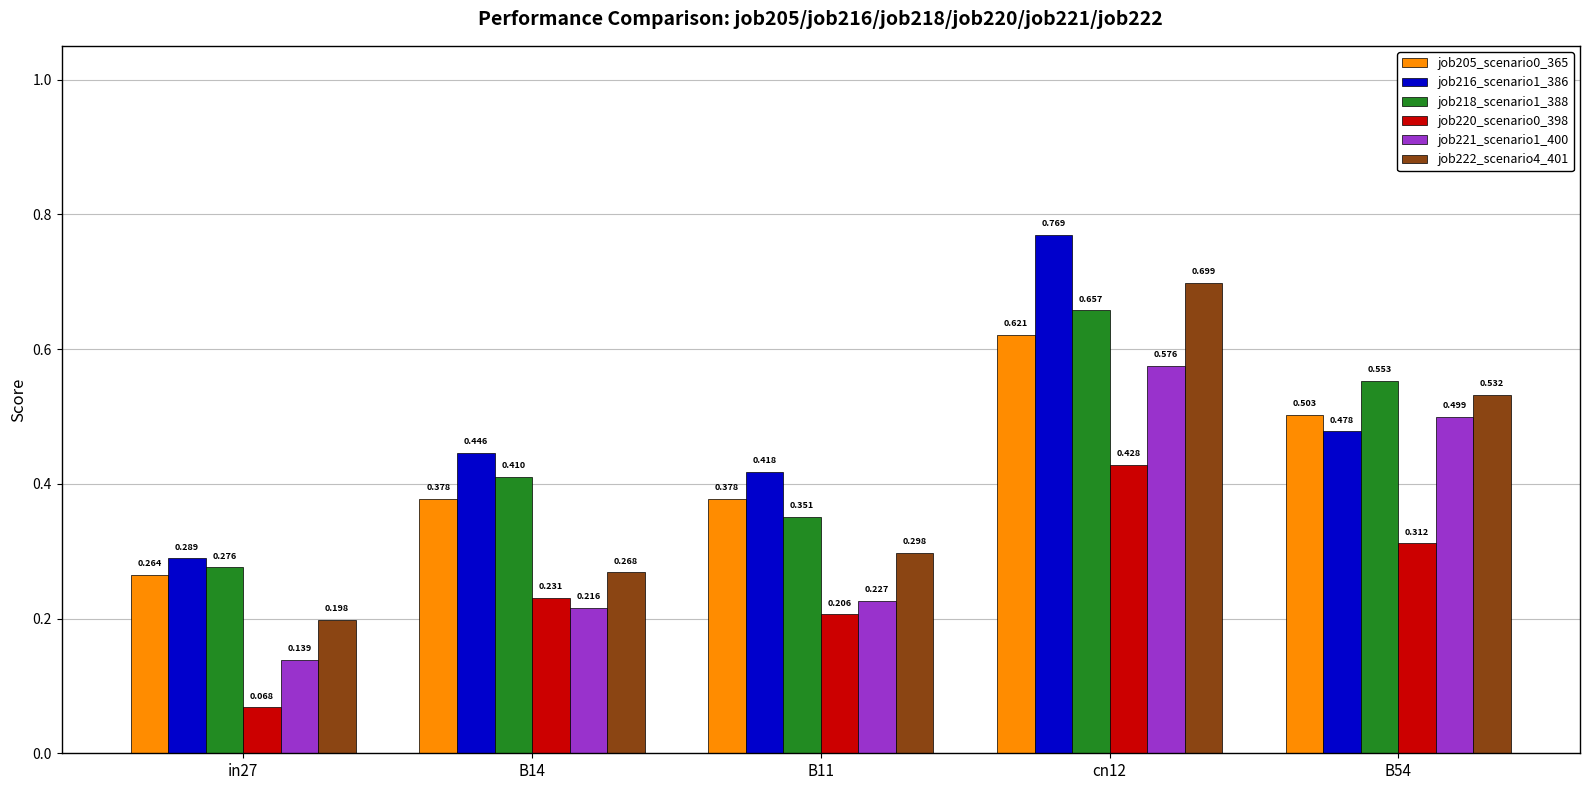

Rank the series at in27 from lowest to highest value.

job220_scenario0_398, job221_scenario1_400, job222_scenario4_401, job205_scenario0_365, job218_scenario1_388, job216_scenario1_386